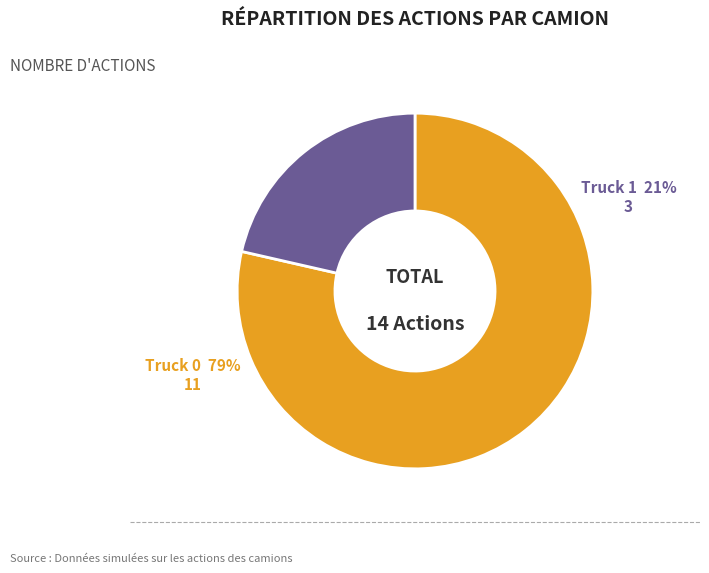

Which category accounts for the majority?

Truck 0